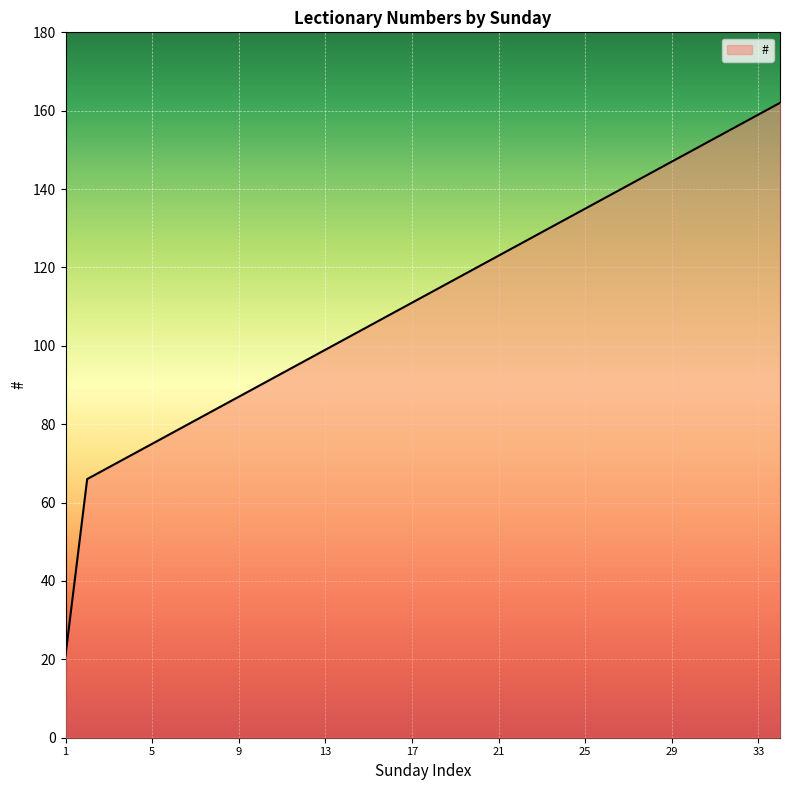

Reading left to right, list all the values displayed in this chart.

21	66	69	72	75	78	81	84	87	90	93	96	99	102	105	108	111	114	117	120	123	126	129	132	135	138	141	144	147	150	153	156	159	162